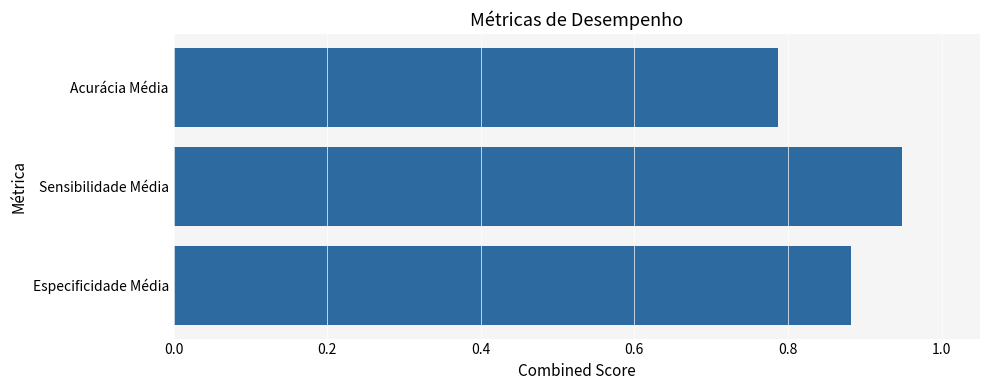

True or false: the data shows 1.3 at Especificidade Média.

False